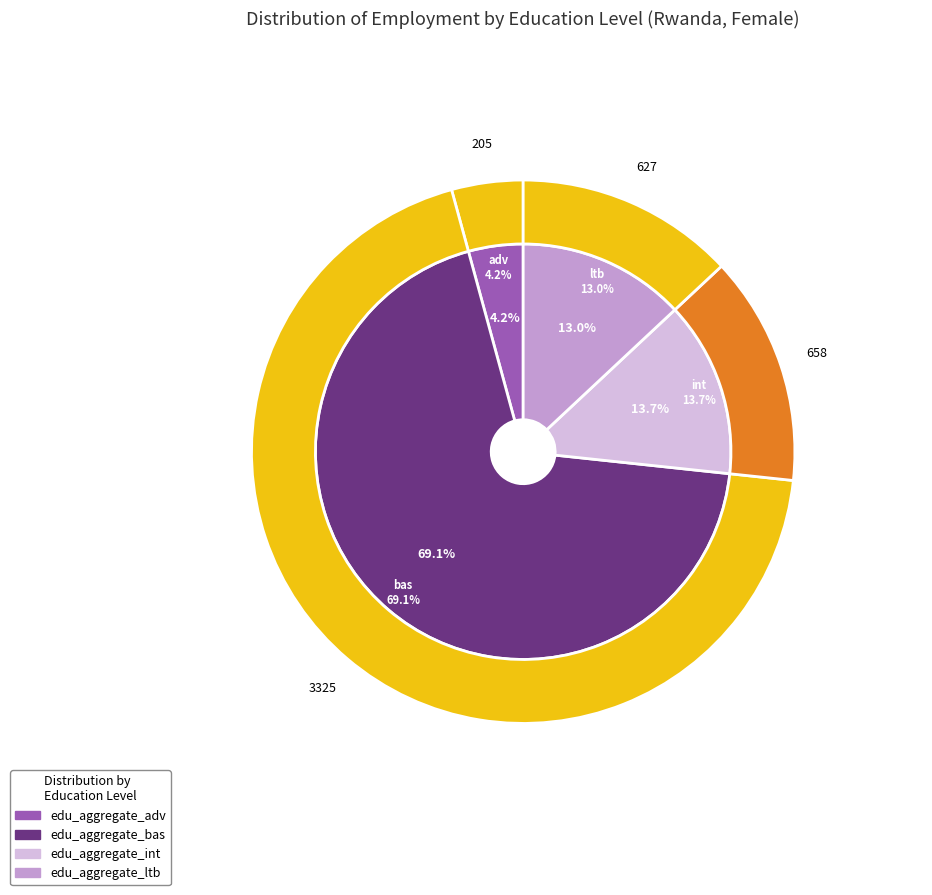

Is 8 the majority of the pie?

No